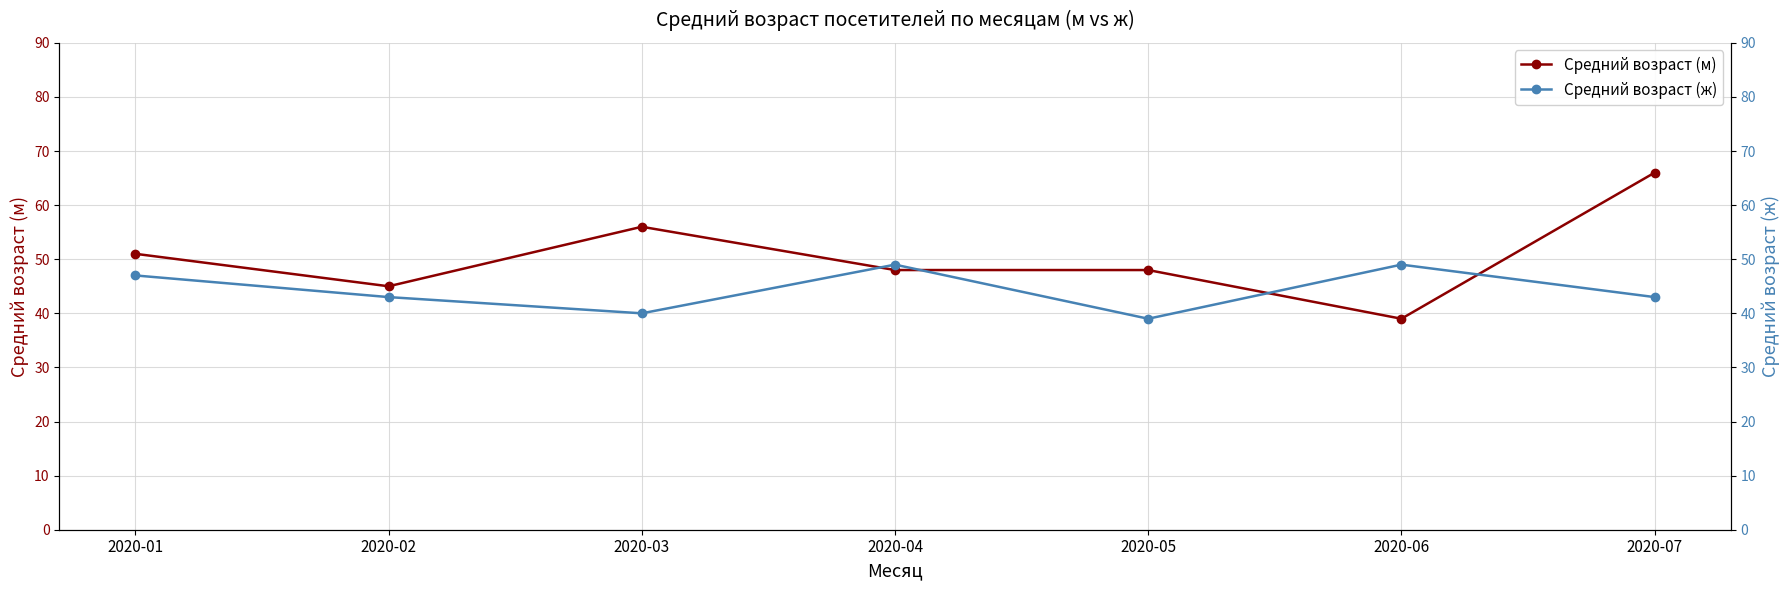

Between 2020-01 and 2020-04, which is larger?

2020-01